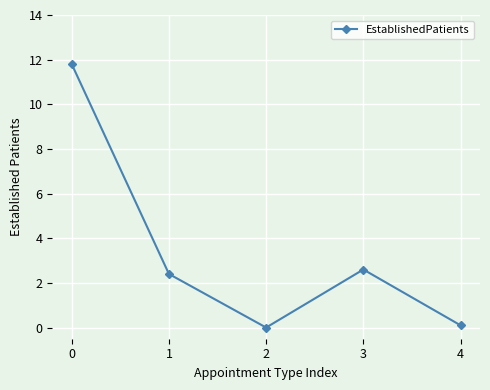

What is the change in value from 0 to 3?

-9.2